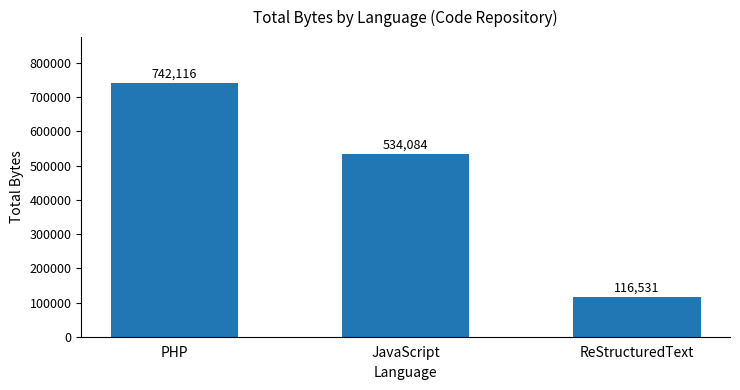

What is the difference between the second highest and minimum values?

417553